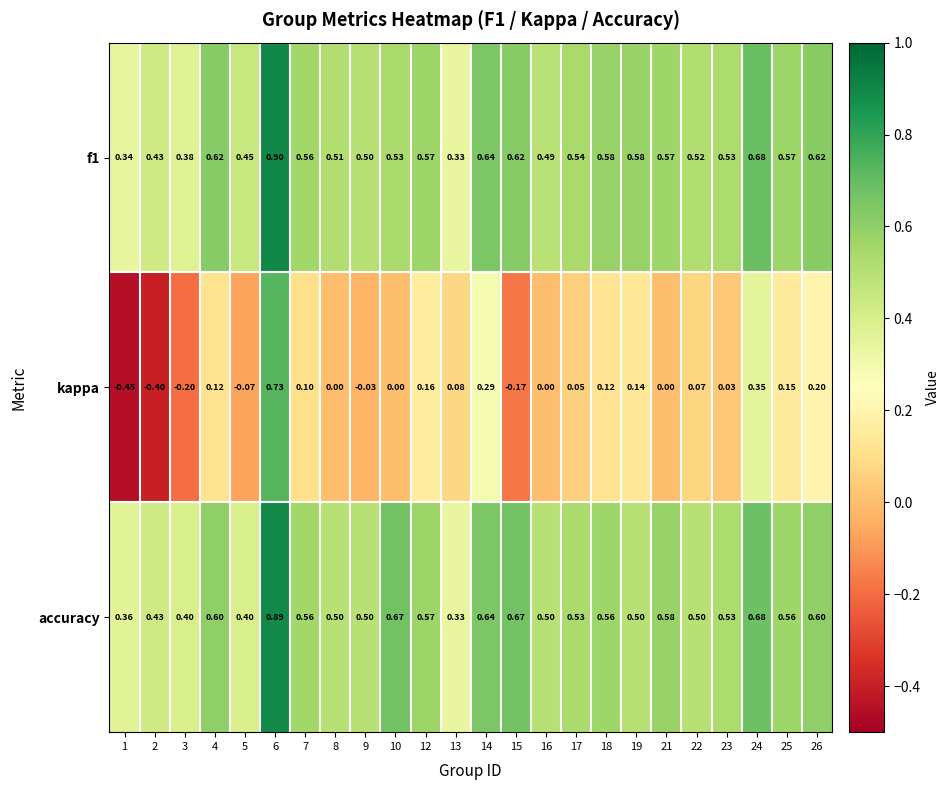

Which series has the widest spread of values?

kappa